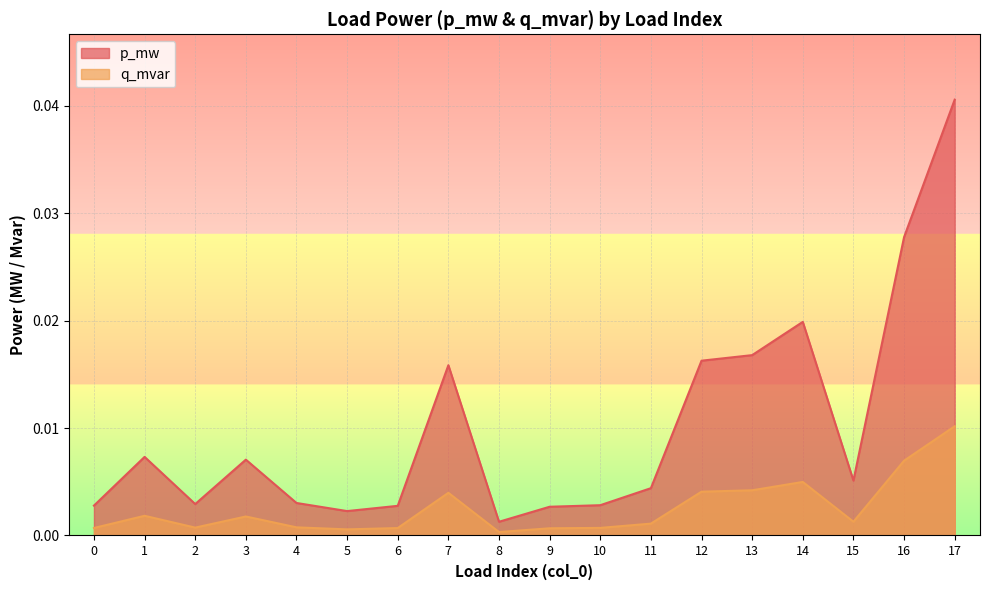

Which category has the lowest value in the q_mvar series?

8